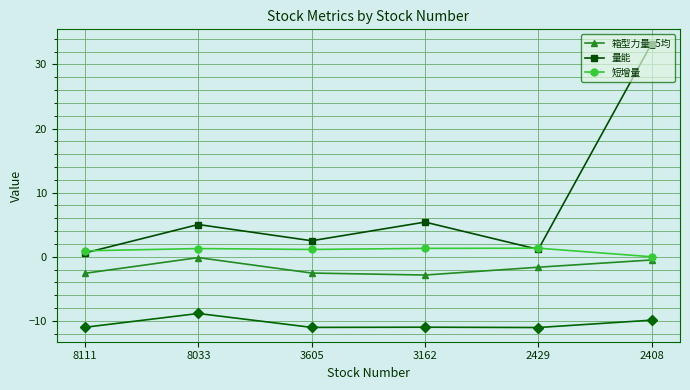

What is the difference between the 短增量 values at 8033 and 8111?

0.3